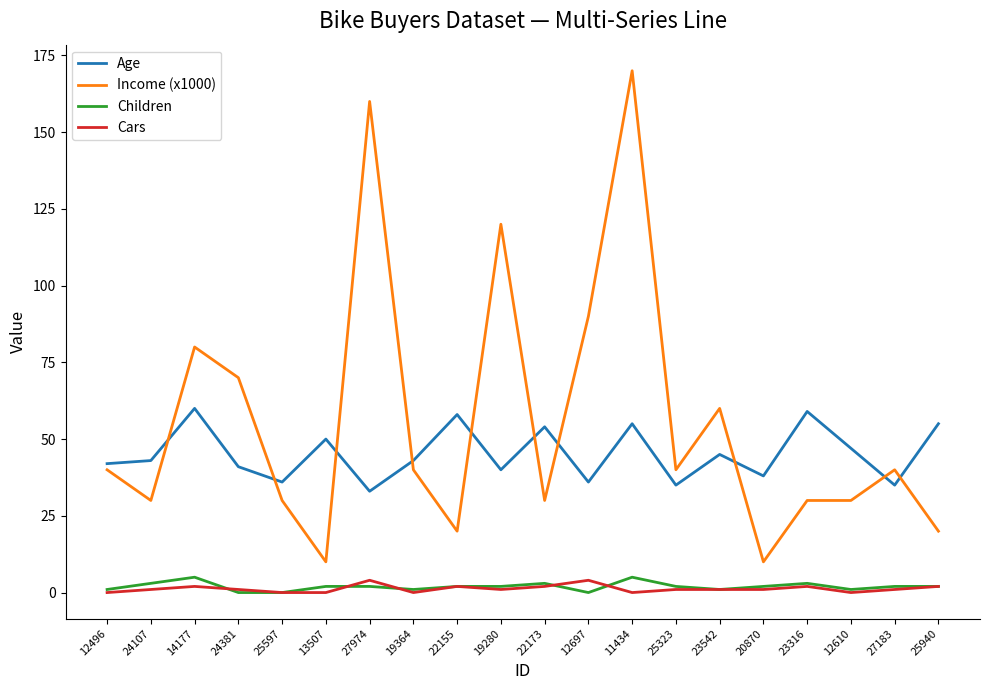

Is the value of Children at 25323 greater than the value of Age at 25597?

No